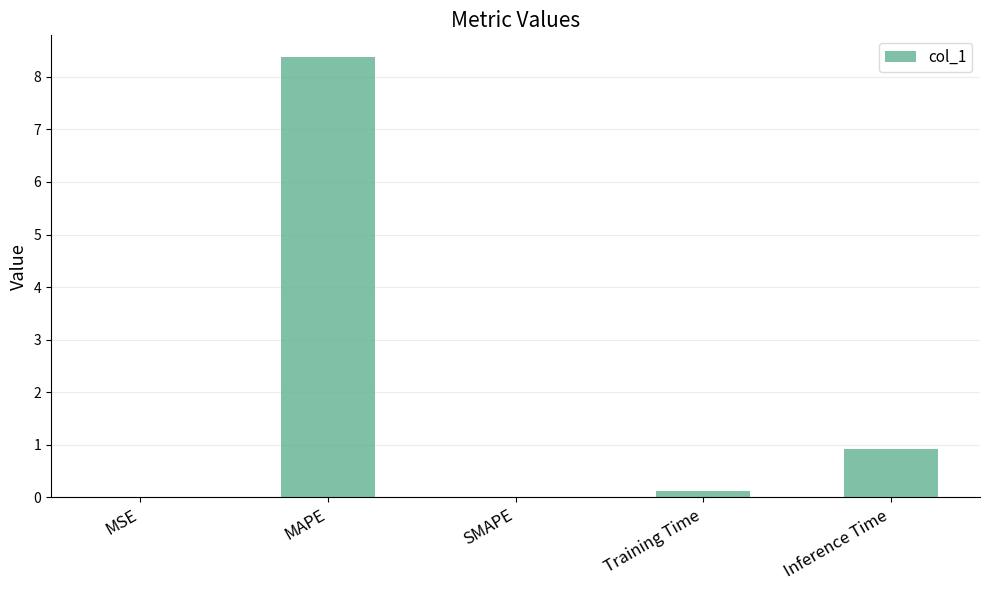

The value at MAPE is 2.0. True or false?

False